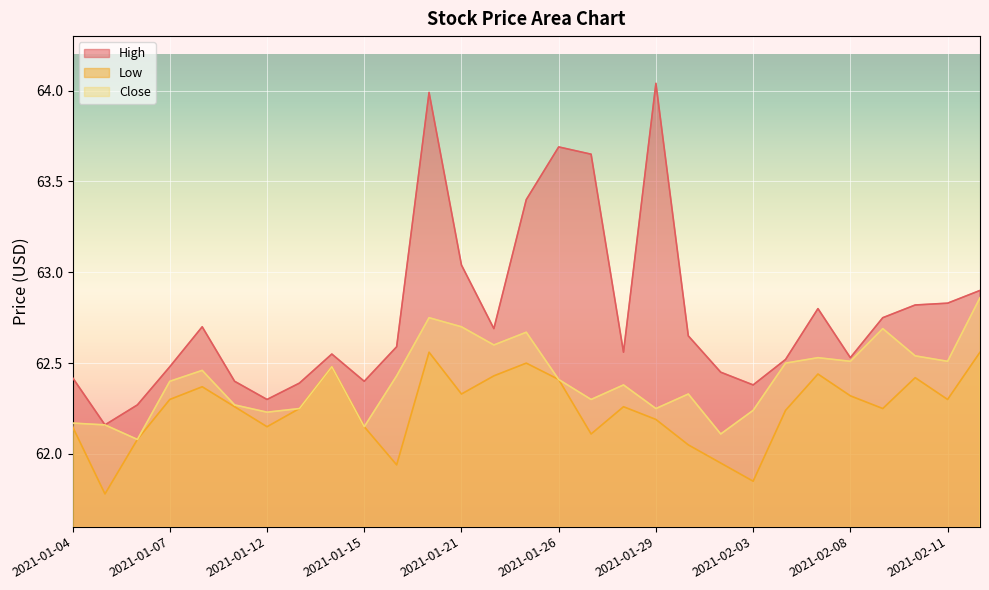

True or false: Close and High cross at least once.

False